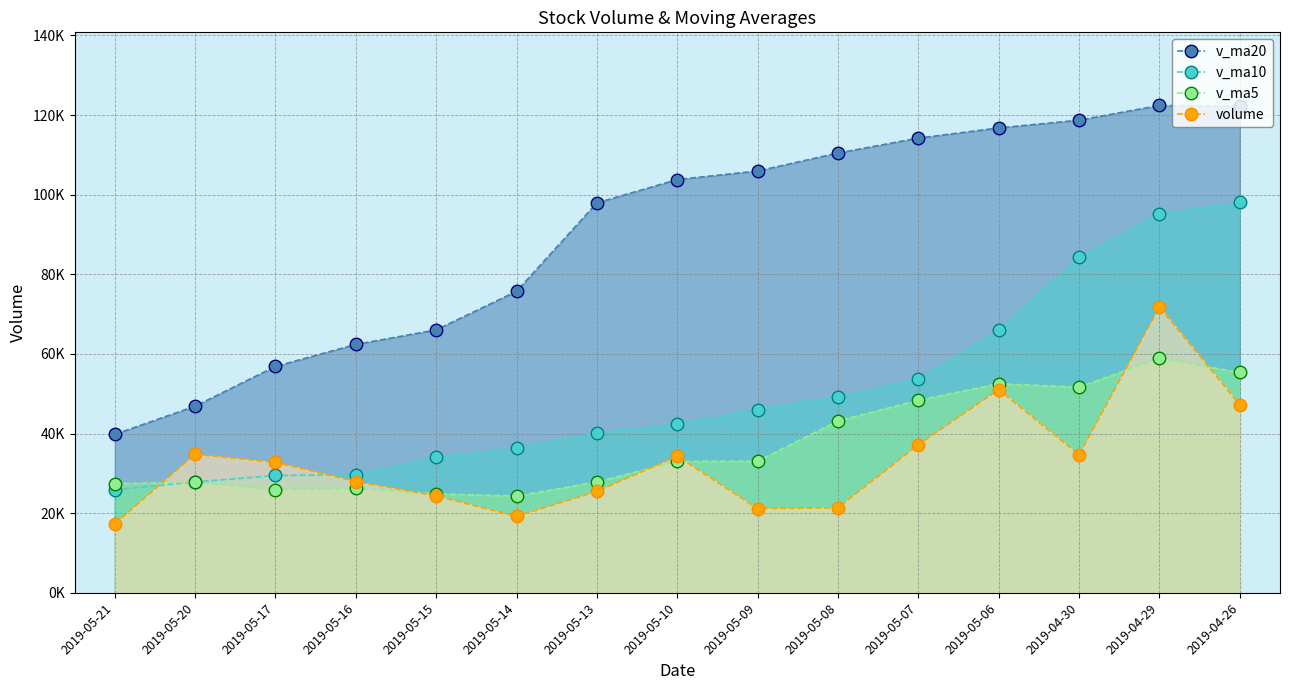

How many series are shown in this chart?

4